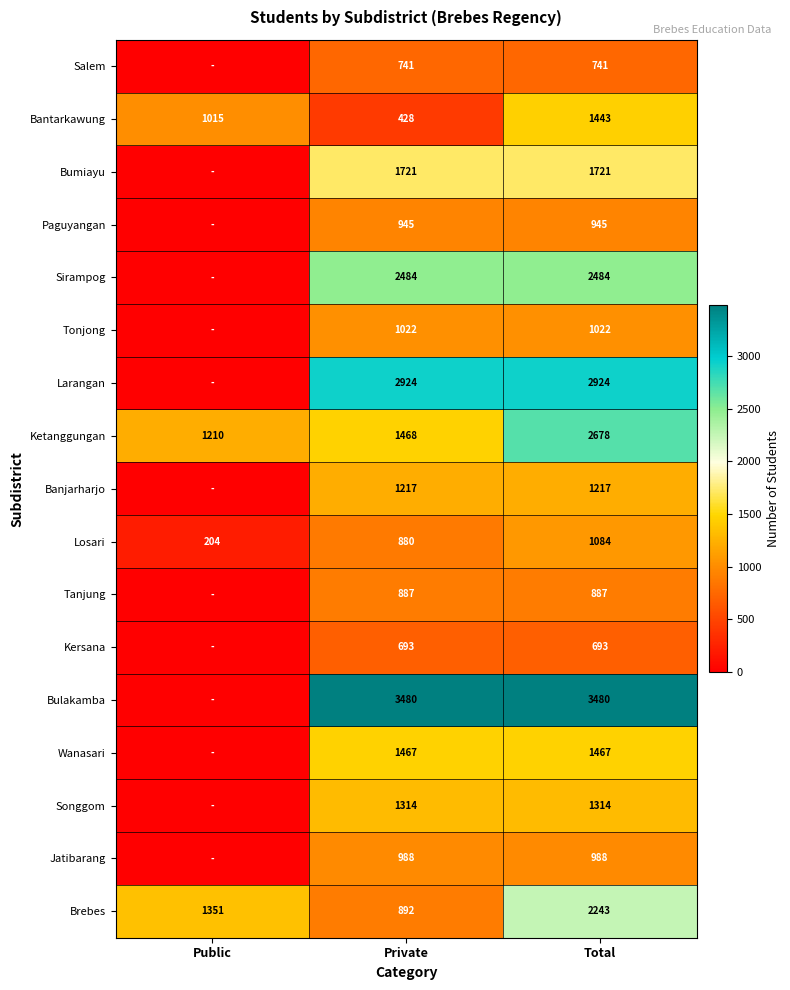

Where is Losari nearest to the value 644?

Private